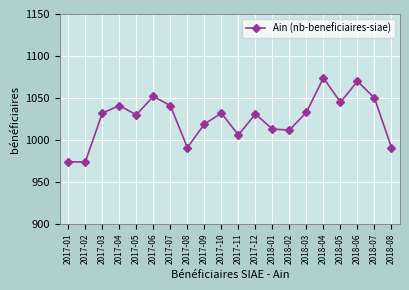

What is the smallest value displayed?

974